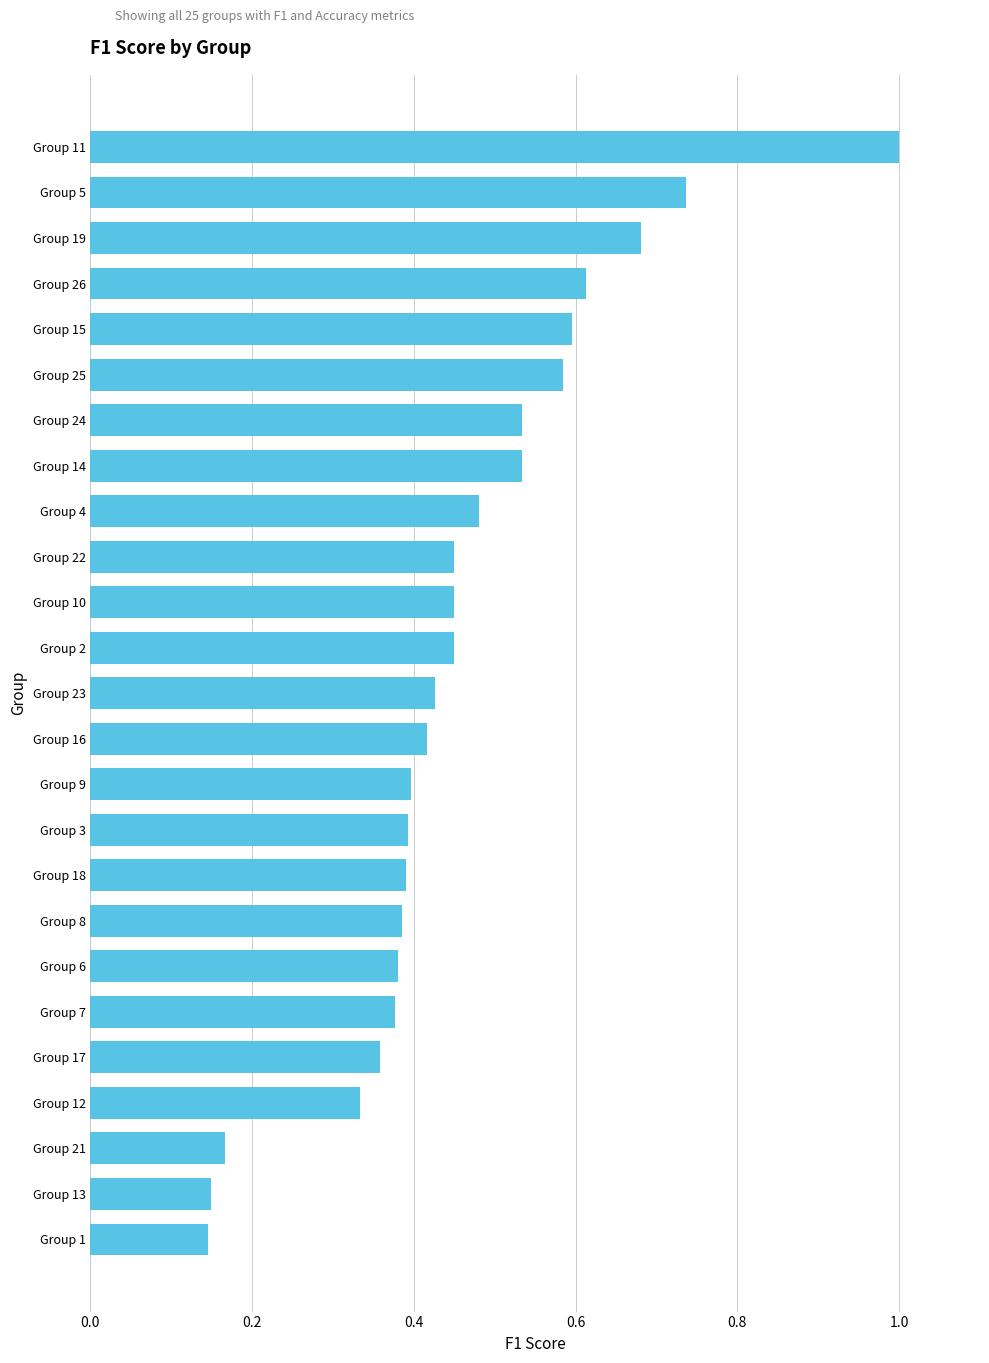

Which has a higher value, Group 25 or Group 11?

Group 11